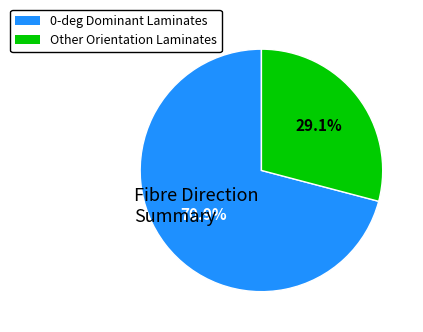

Count the number of slices in the pie.

2